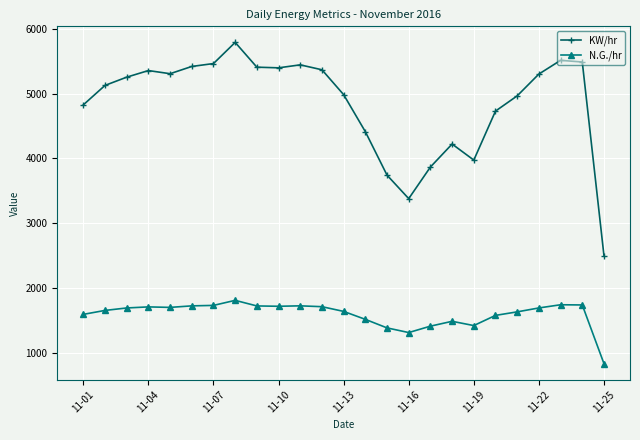

Count the number of categories in the chart.

25